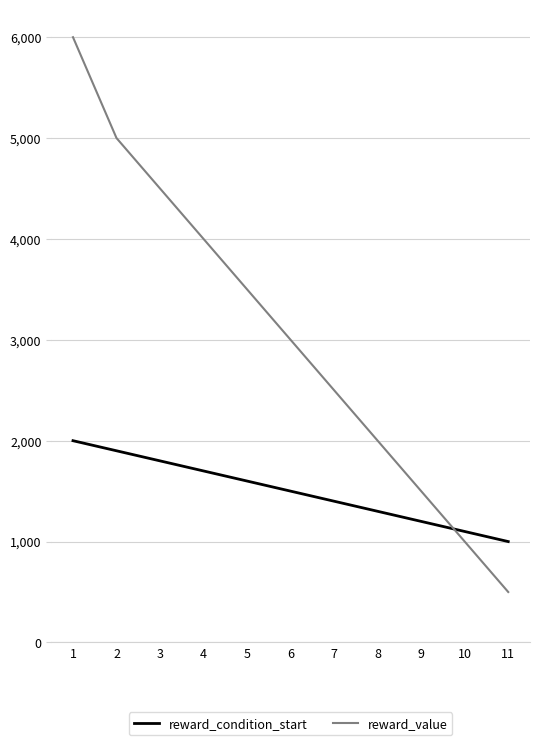

What is the difference between the reward_value values at 9 and 3?

3000